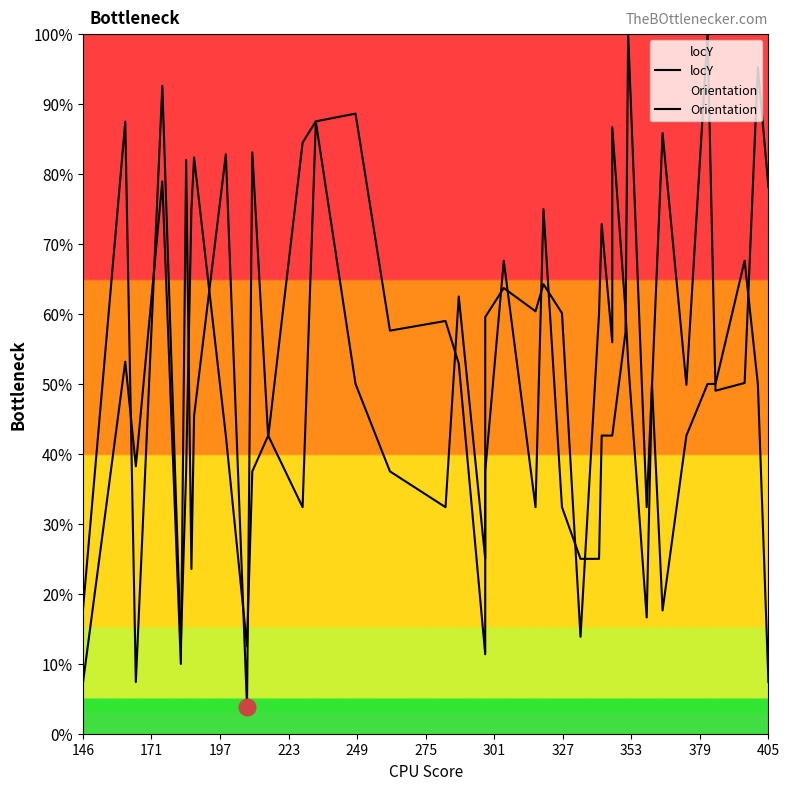

Reading right to left, list all the values displayed in this chart.

locY: 0.8	1.0	0.5	0.5	1.0	0.5	0.9	0.5	0.2	0.5	0.6	0.9	0.6	0.7	0.6	0.1	0.6	0.6	0.6	0.6	0.6	0.1	0.5	0.6	0.6	0.9	0.9	0.8	0.4	0.8	0.0	0.8	0.5	0.2	0.8	0.1	0.8	0.4	0.5	0.1
Orientation: 0.1	0.5	0.7	0.5	0.5	0.4	0.2	0.5	0.3	1.0	0.6	0.4	0.4	0.4	0.2	0.2	0.3	0.8	0.3	0.7	0.4	0.2	0.6	0.3	0.4	0.5	0.9	0.3	0.4	0.4	0.1	0.4	0.8	0.8	0.4	0.1	0.9	0.1	0.9	0.2